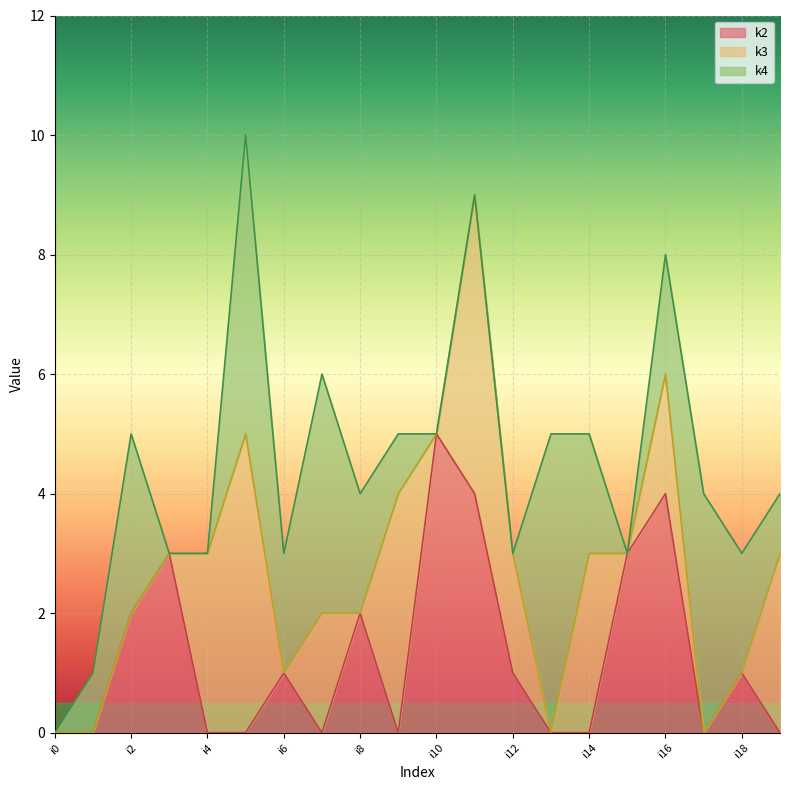

List the labels in order of k2 value, smallest first.

i0, i1, i4, i5, i7, i9, i13, i14, i17, i19, i6, i12, i18, i2, i8, i3, i15, i11, i16, i10